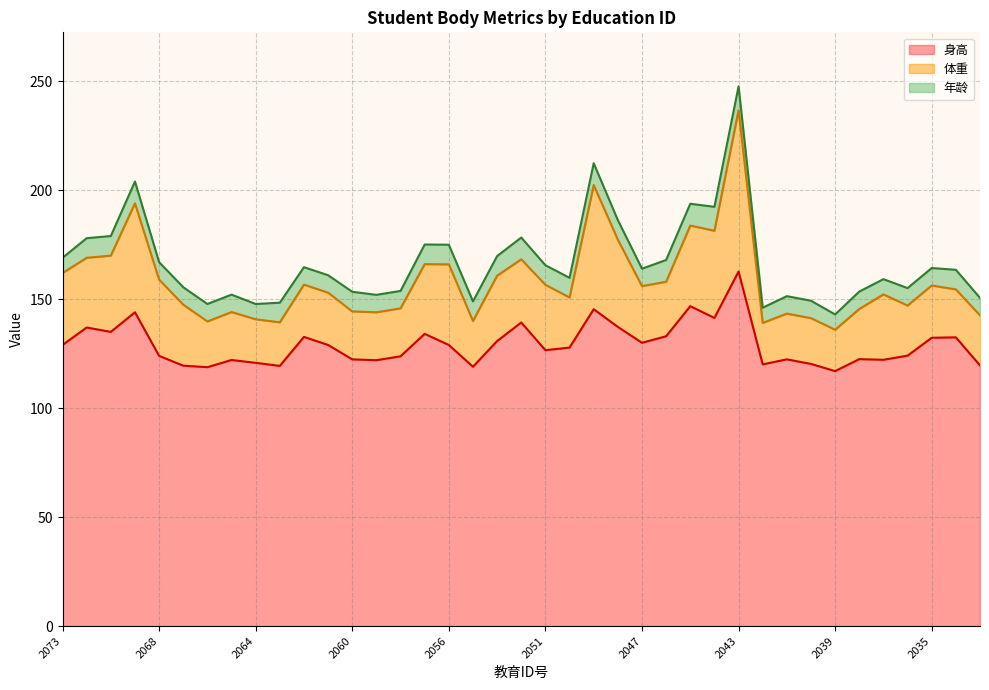

True or false: 年龄 (line) has a value of 151.4 at 30.

True